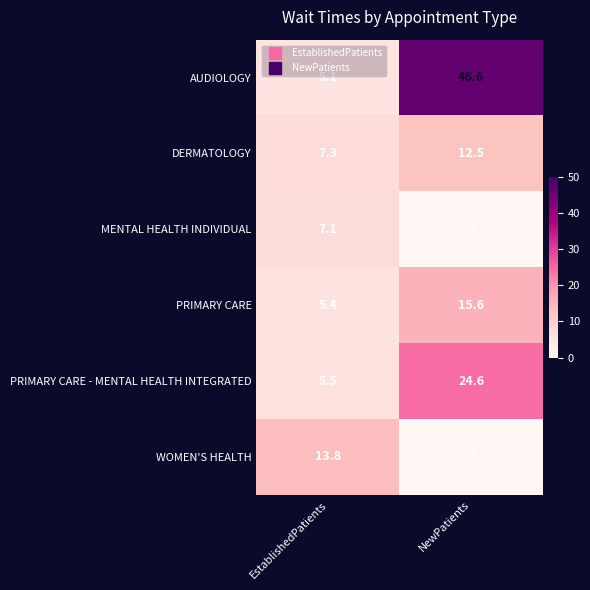

Reading right to left, what are all the values shown in this chart?

AUDIOLOGY: 46.6	5.1
DERMATOLOGY: 12.5	7.3
MENTAL HEALTH INDIVIDUAL: 0.0	7.1
PRIMARY CARE: 15.6	5.4
PRIMARY CARE - MENTAL HEALTH INTEGRATED: 24.6	5.5
WOMEN'S HEALTH: 0.0	13.8